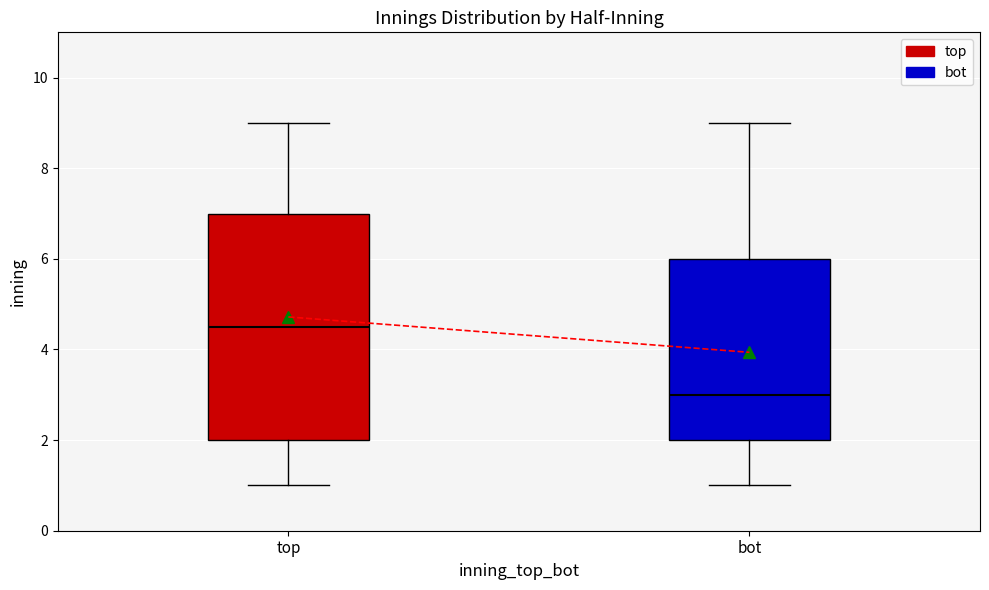

Reading left to right, transcribe this box plot: for each box, give where its median line is, the range the box spans, and where its two whiskers end, as read against the y-axis. The values are not printed on the chart, so give them approximately, as read against the axis.

top: median 4.6, box 2.0 to 7.0, whiskers 1.0 to 9.0
bot: median 3.0, box 2.0 to 6.0, whiskers 1.0 to 9.0